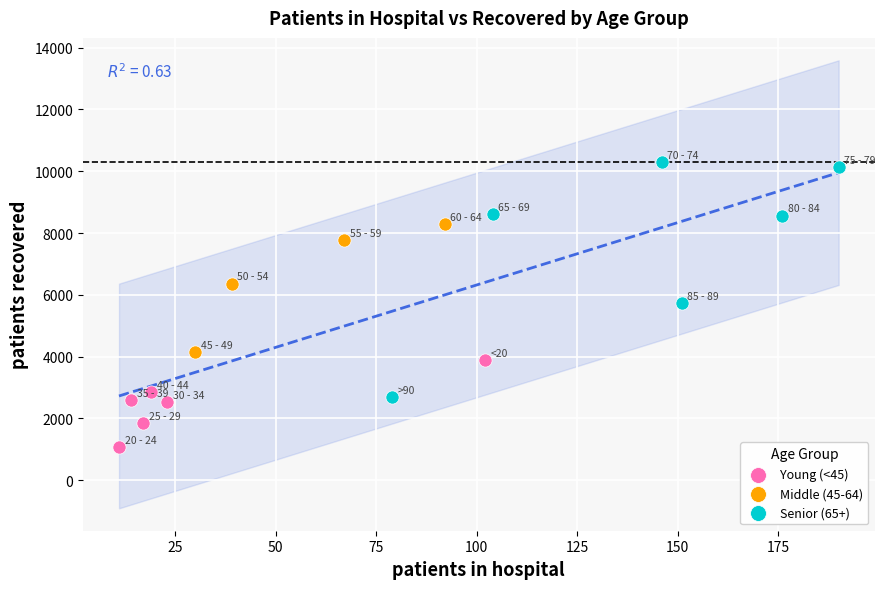

Which series reaches the minimum Y coordinate?

Young (<45)